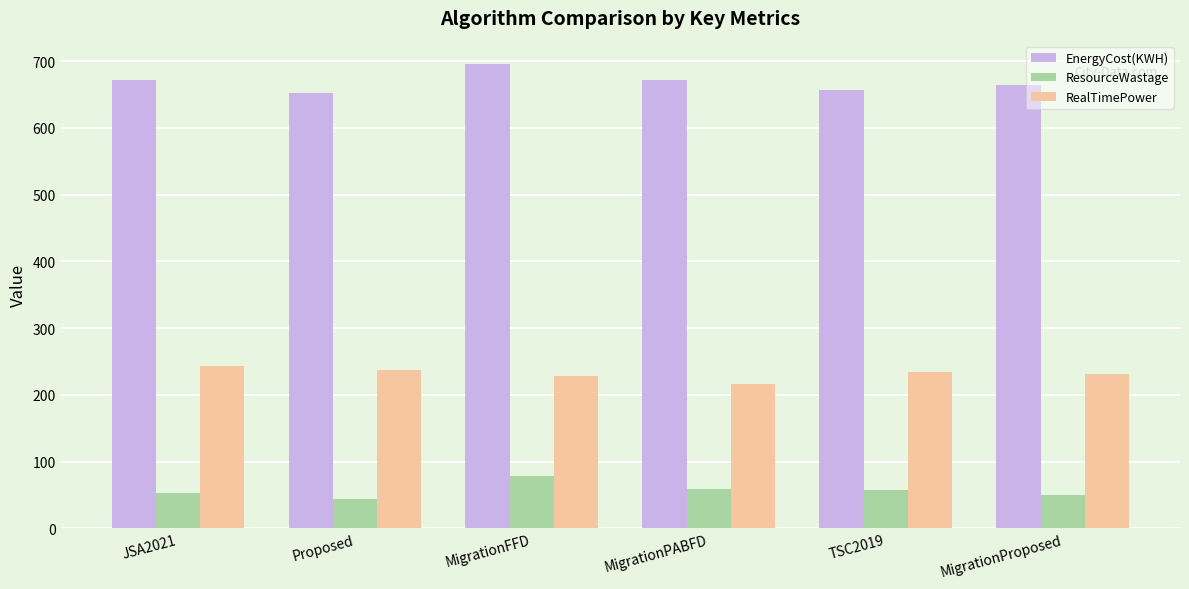

What is the minimum value shown in the chart?

43.6